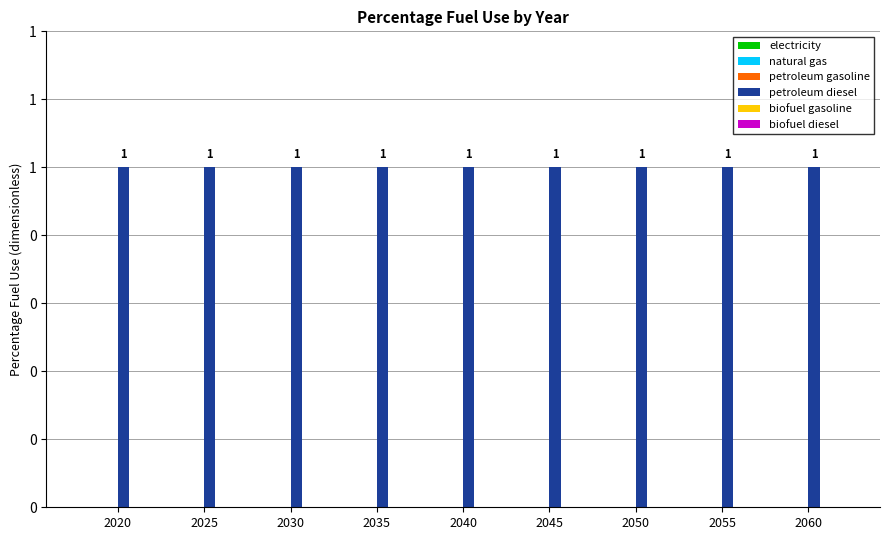

What are all the series names shown in the legend?

electricity, natural gas, petroleum gasoline, petroleum diesel, biofuel gasoline, biofuel diesel